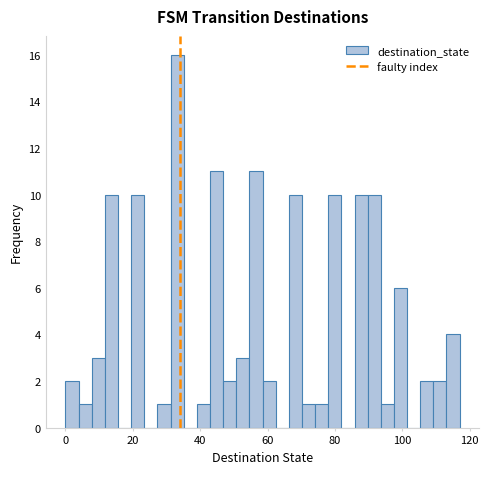

Read against the x-axis, roughly where is the centre of the tallest bar?

34